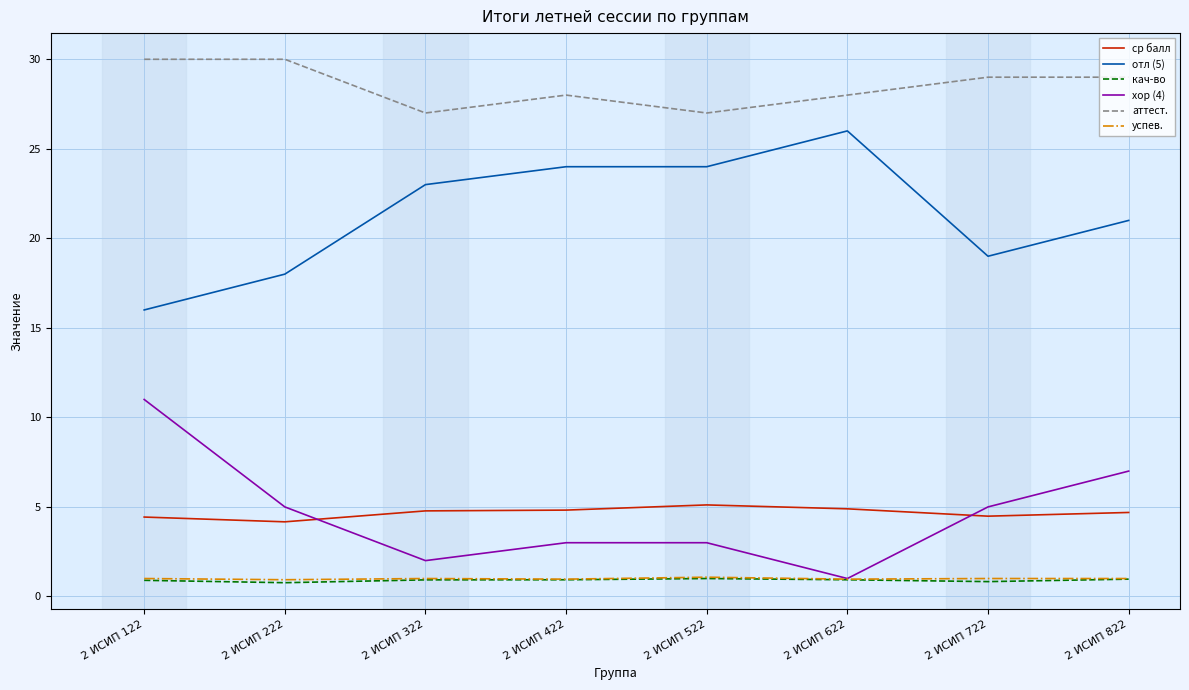

Which series changed the most between 2 ИСИП 222 and 2 ИСИП 622?

отл (5)